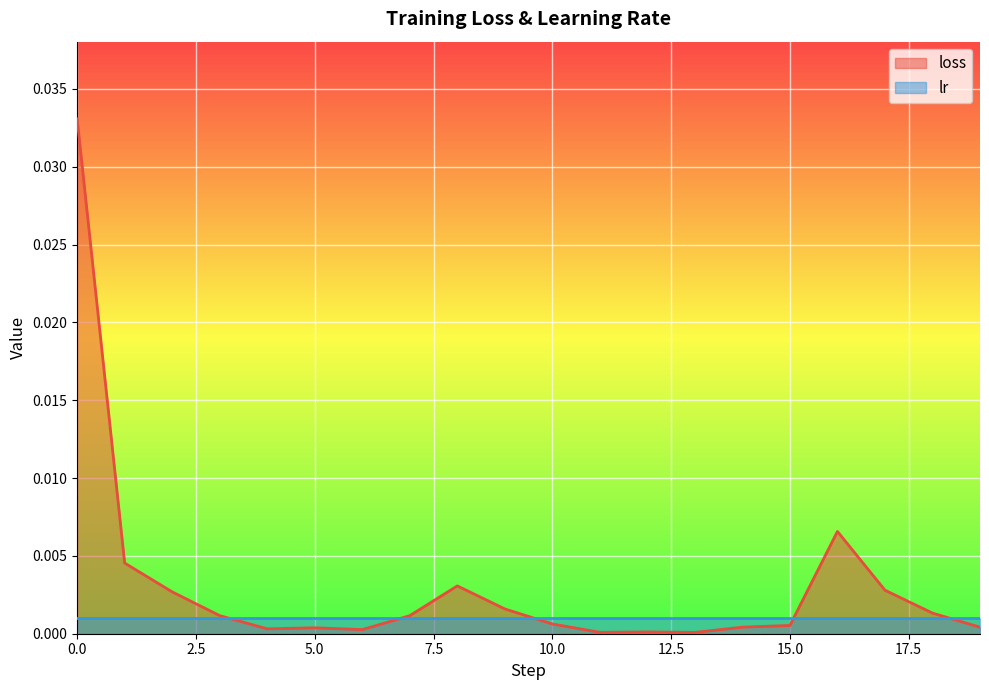

Which series has the largest total across all categories?

loss